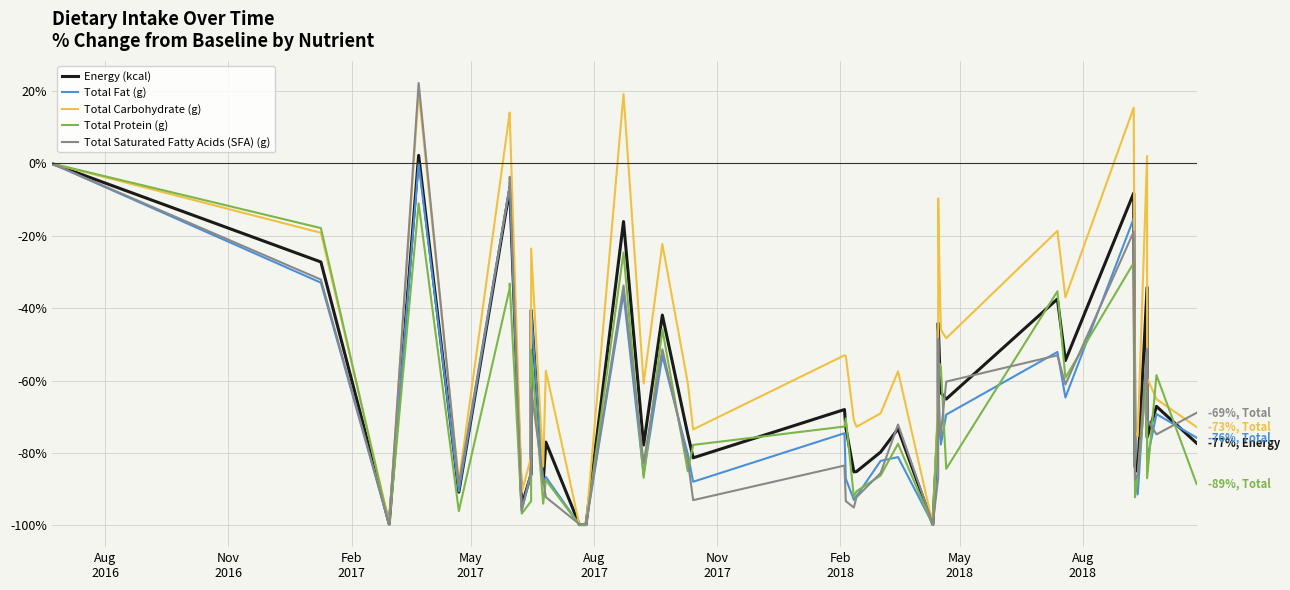

List the series in order of their peak value, highest first.

Total Saturated Fatty Acids (SFA) (g), Total Carbohydrate (g), Energy (kcal), Total Fat (g), Total Protein (g)